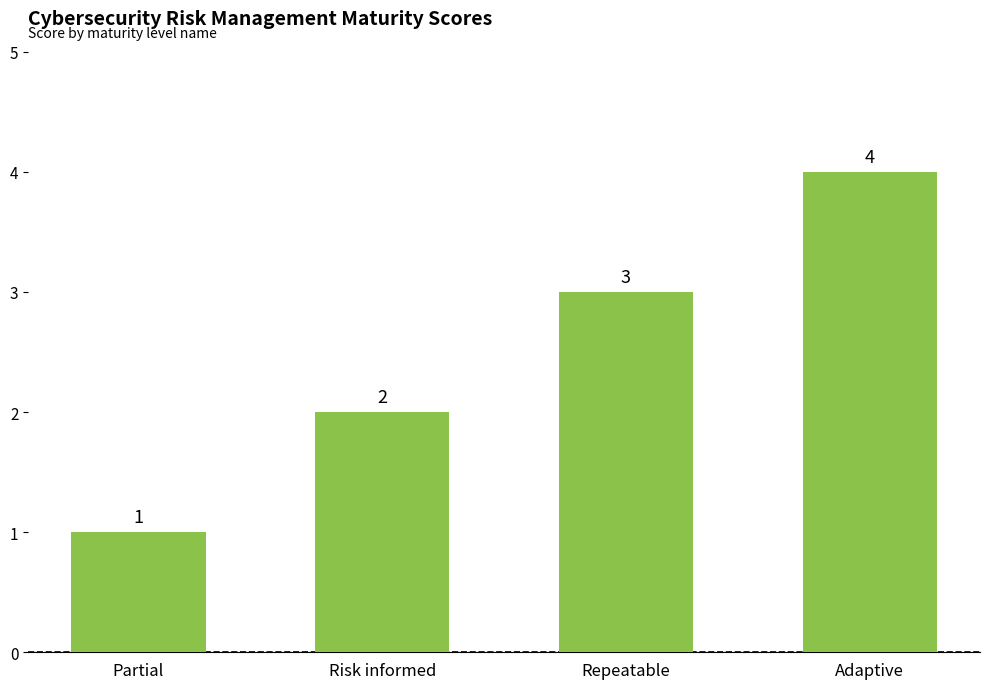

List the labels in order of value, smallest first.

Partial, Risk informed, Repeatable, Adaptive